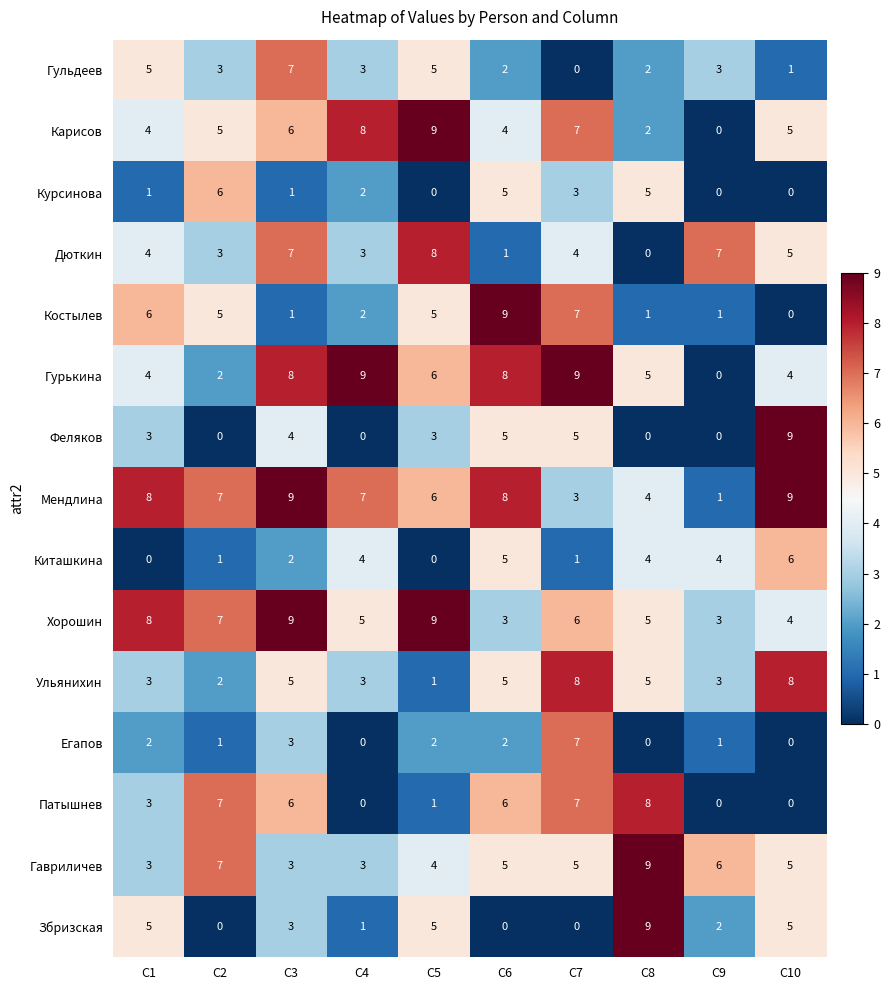

Between C5 and C6, which series saw the biggest shift?

Дюткин